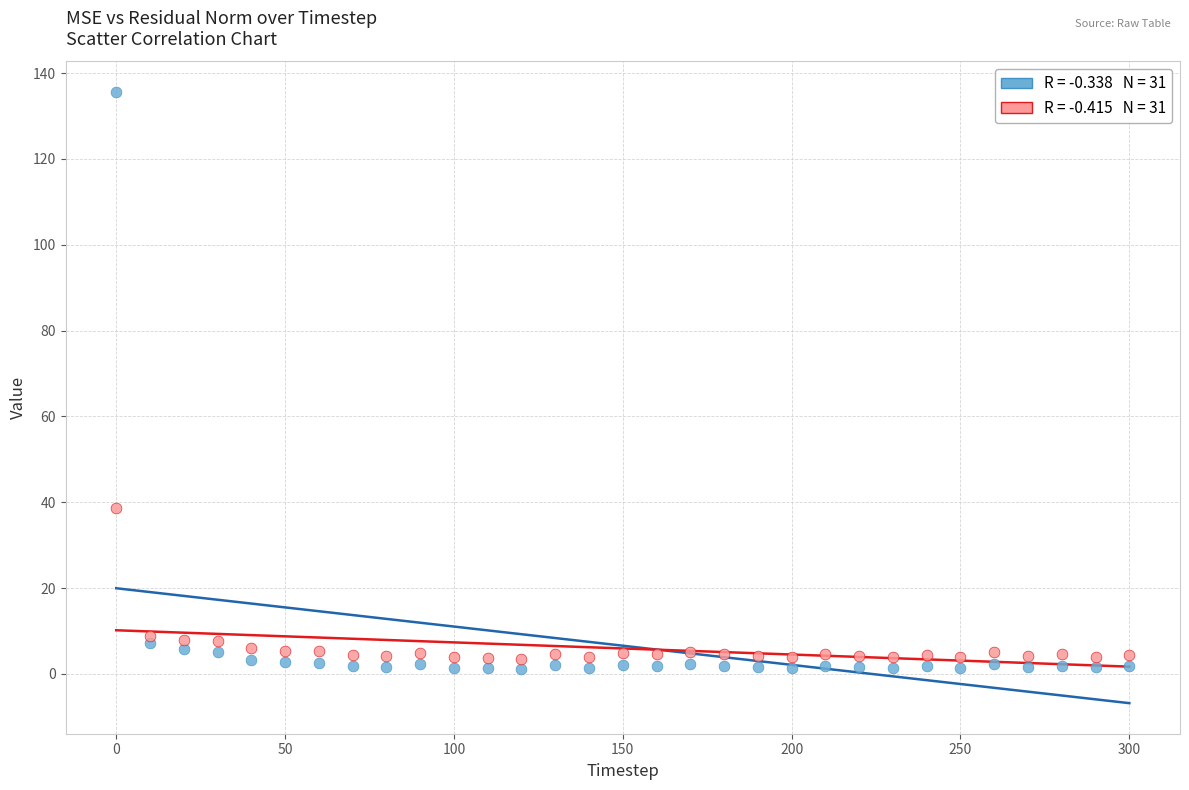

Across all data points, what is the range of Y values (max minus min)?

134.5